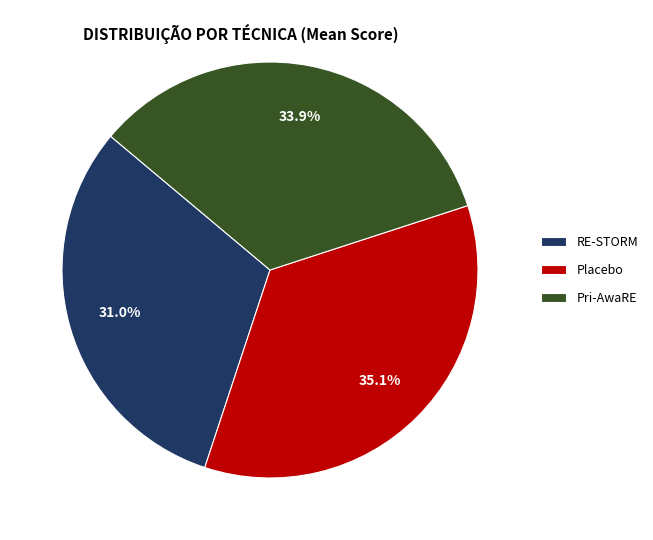

Rank the categories by value from highest to lowest.

Placebo, Pri-AwaRE, RE-STORM